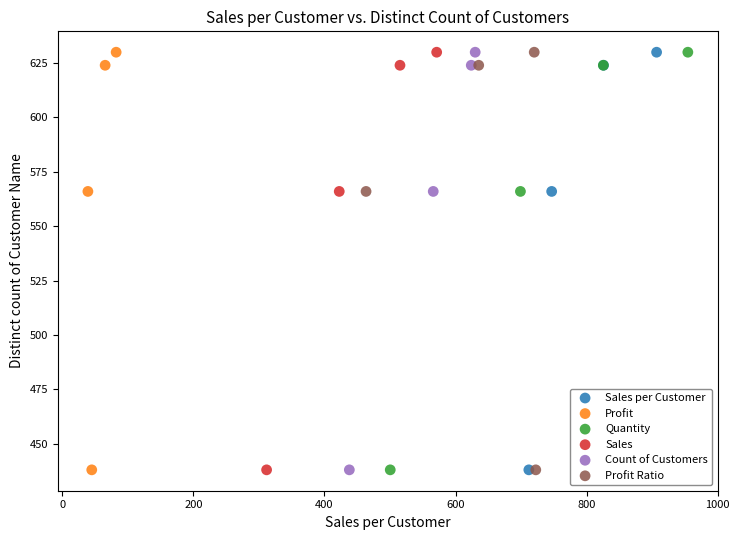

What are all the series names shown in the legend?

Sales per Customer, Profit, Quantity, Sales, Count of Customers, Profit Ratio